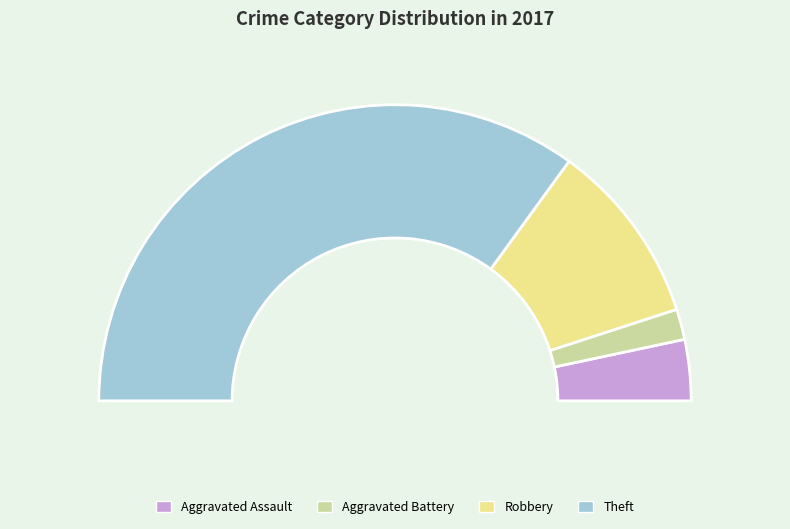

How many segments does this pie chart have?

4